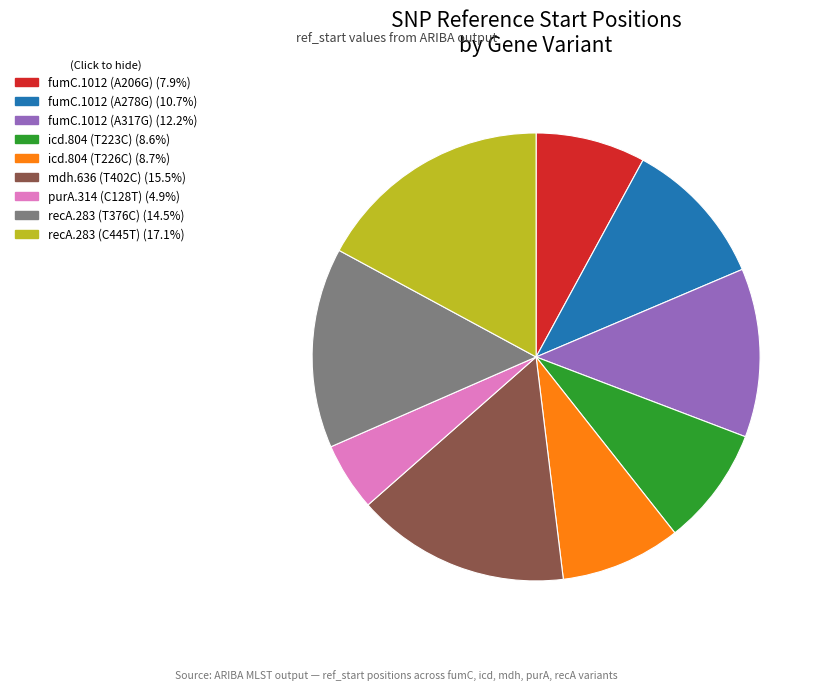

Which category has the biggest portion of the pie?

recA.283 (C445T)